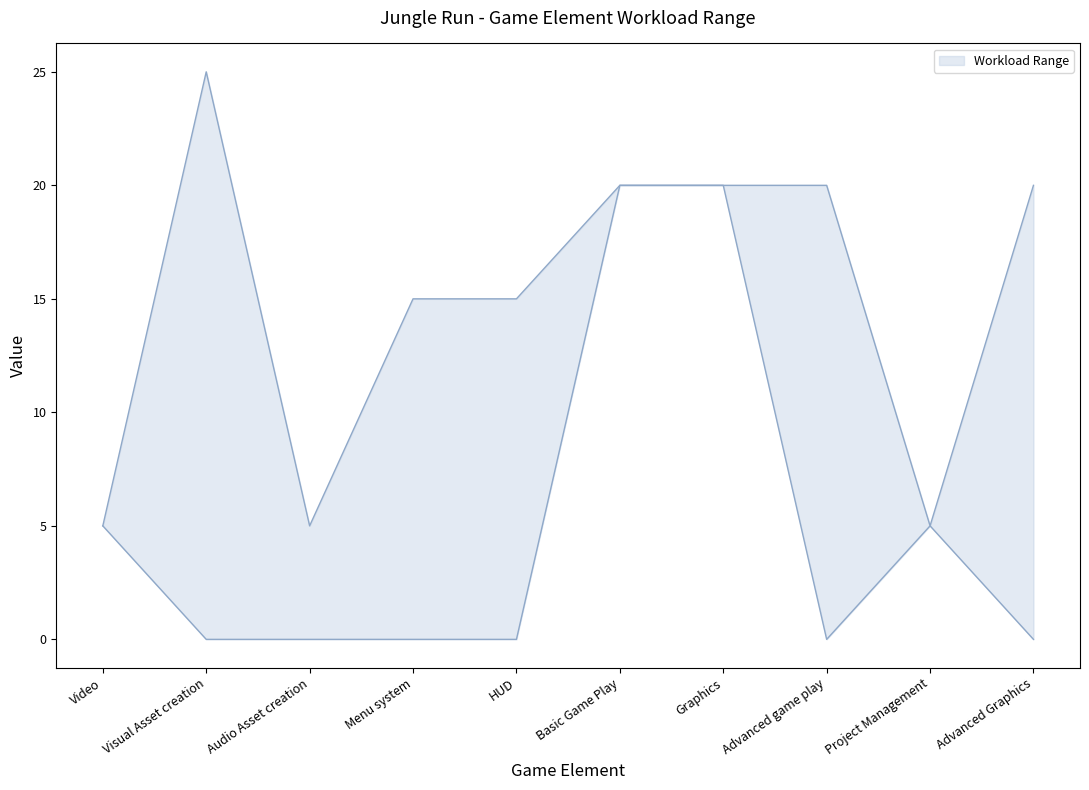

List the series in order of their peak value, lowest first.

lower, upper